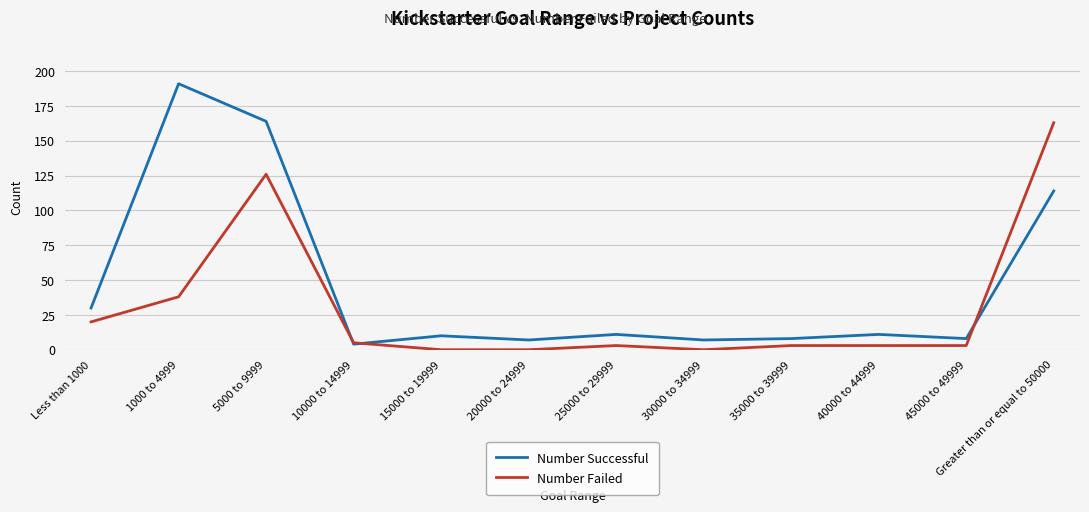

Rank the series at 5000 to 9999 from lowest to highest value.

Number Failed, Number Successful